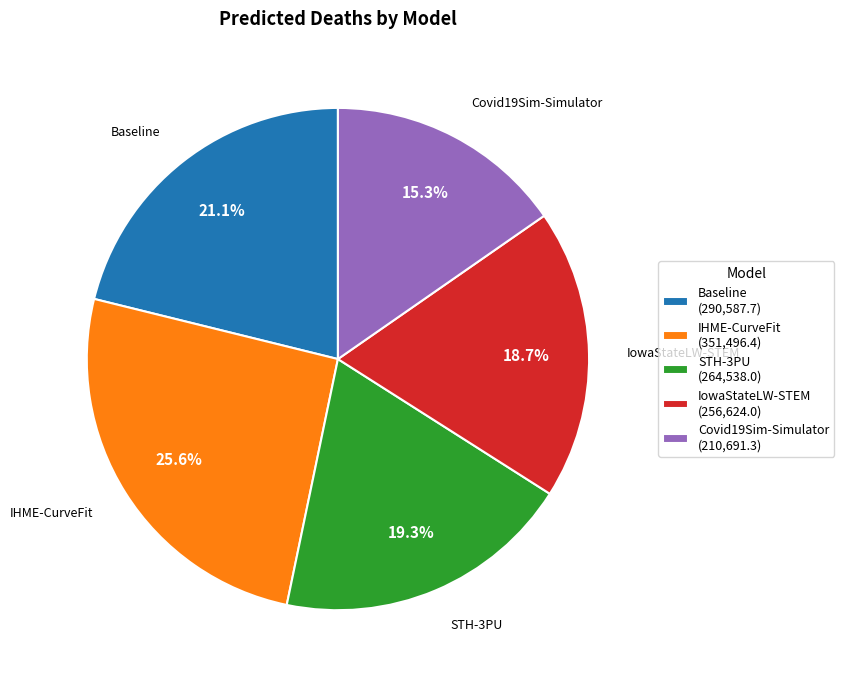

To the nearest percent, what portion does Covid19Sim-Simulator represent?

15%